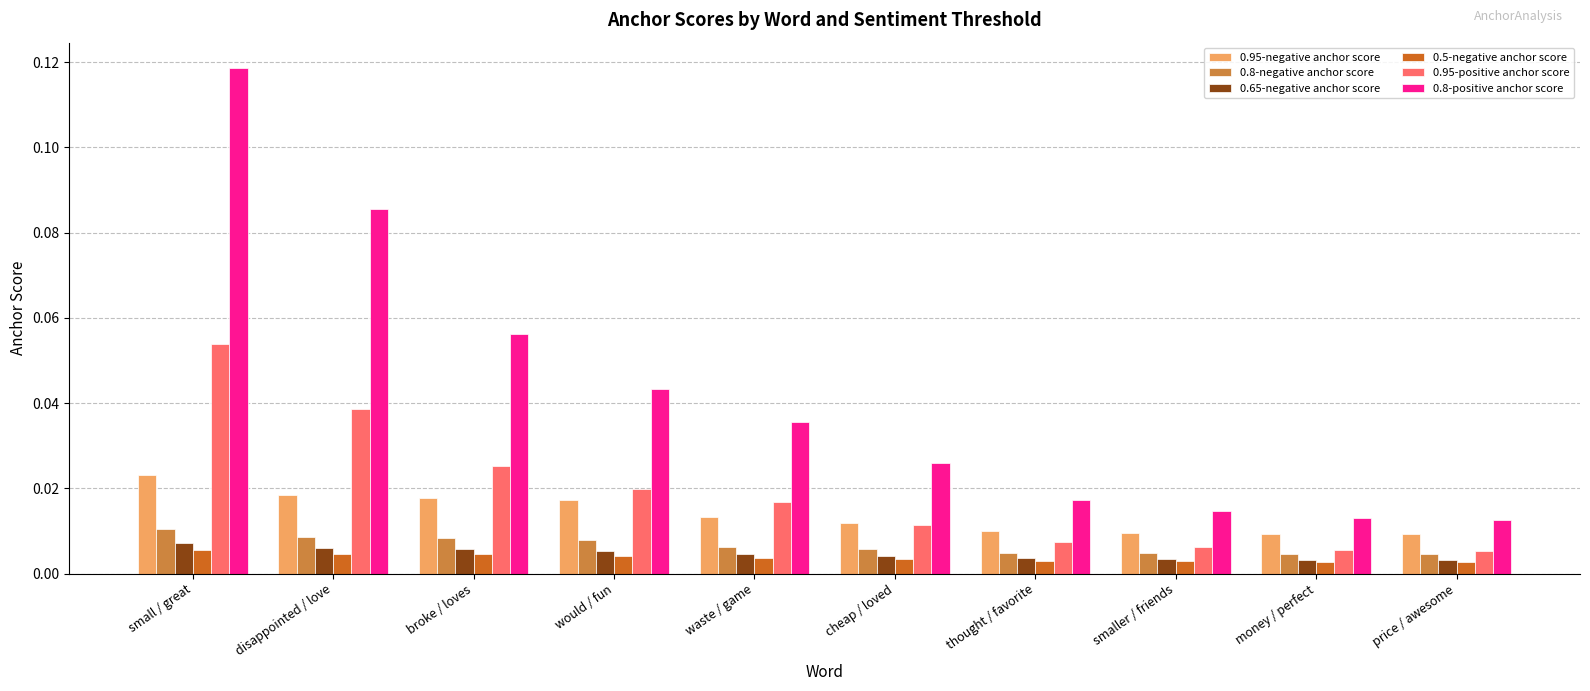

Count the 0.8-positive anchor score values in the range 0 to 1.

10